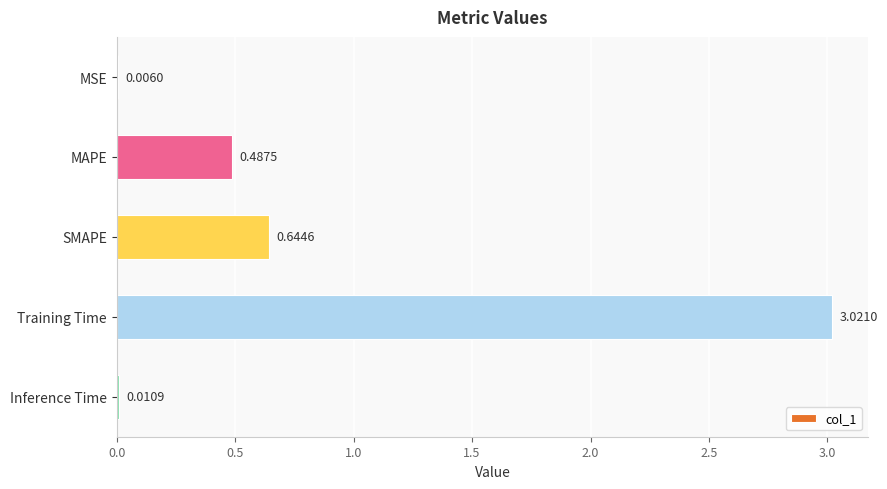

What is the sum of the values at Training Time and SMAPE?

3.7